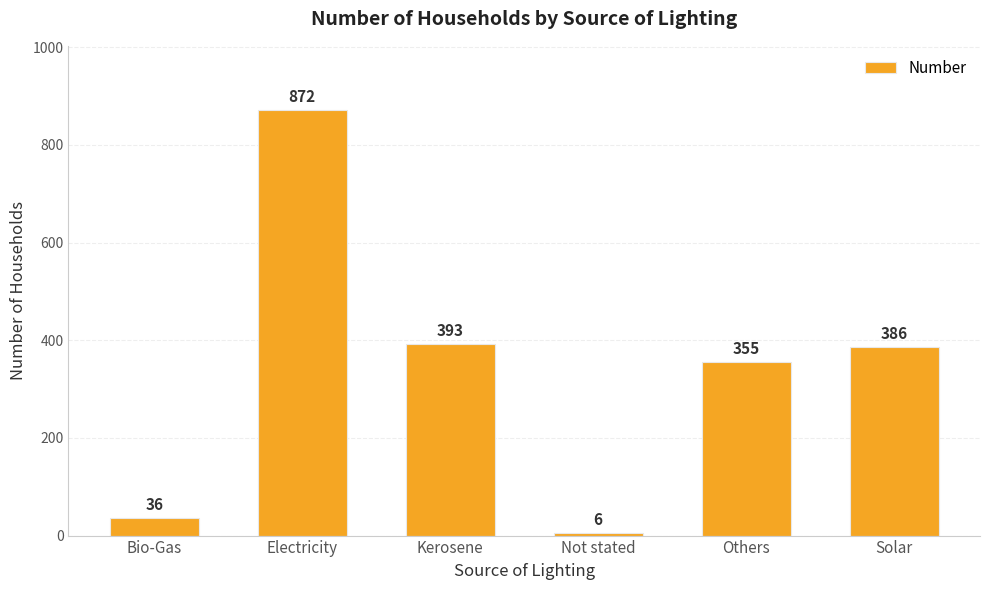

What position from the right is Others?

2